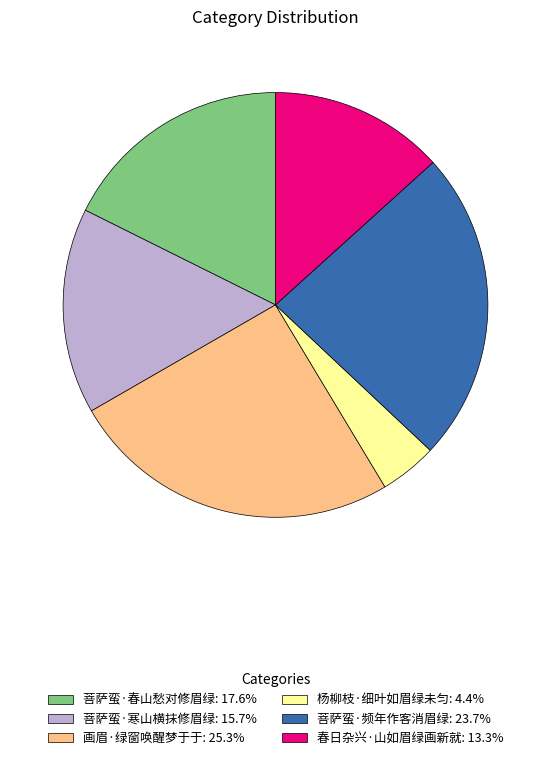

What is the ratio of the value at 画眉·绿窗唤醒梦于于: 25.3% to the value at 春日杂兴·山如眉绿画新就: 13.3%?

1.9